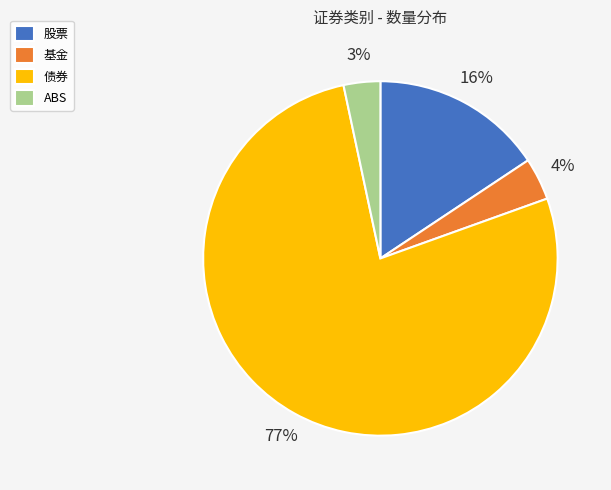

Is it true that 股票 is 7% of the pie?

False